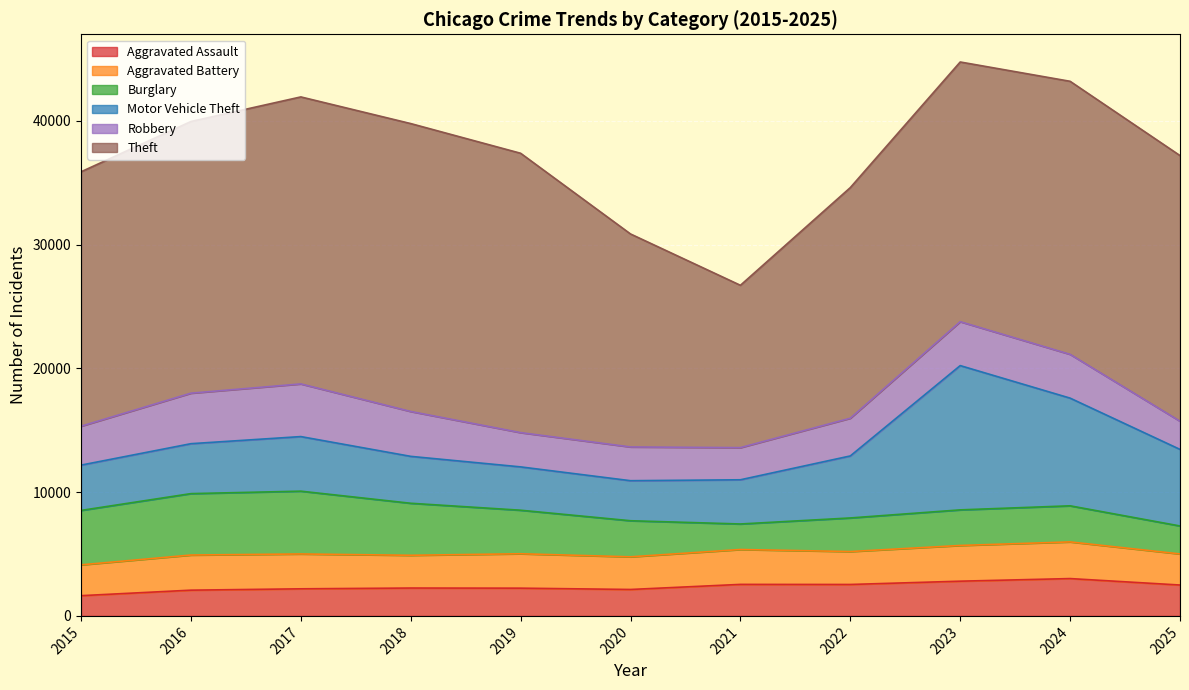

At how many categories does at least one series exceed 22685?

2